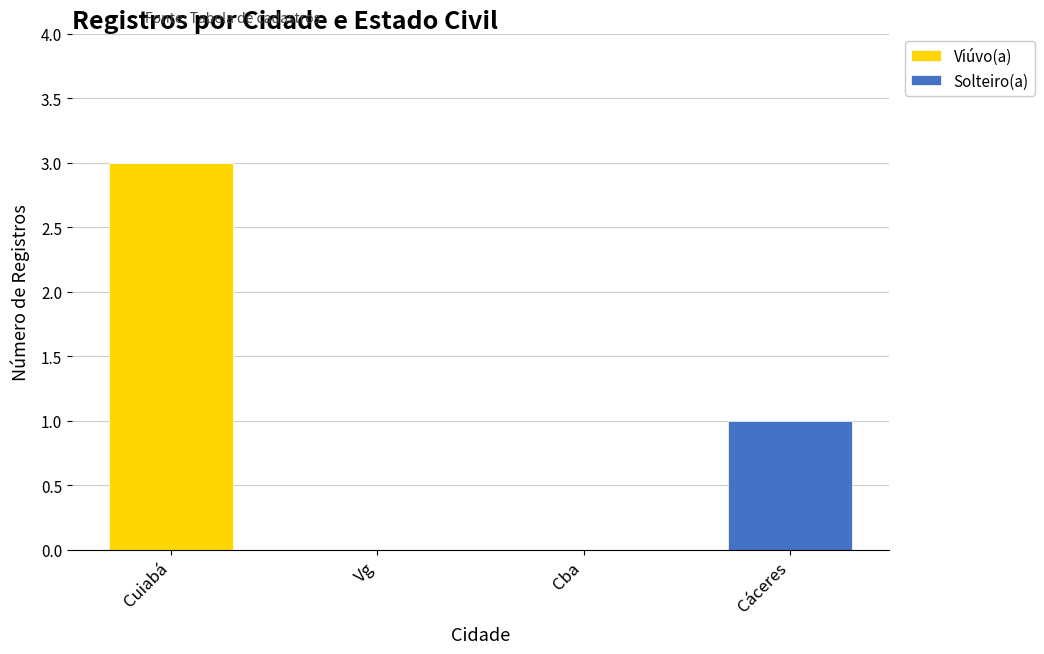

At which category is the sum across all series the highest?

Cuiabá